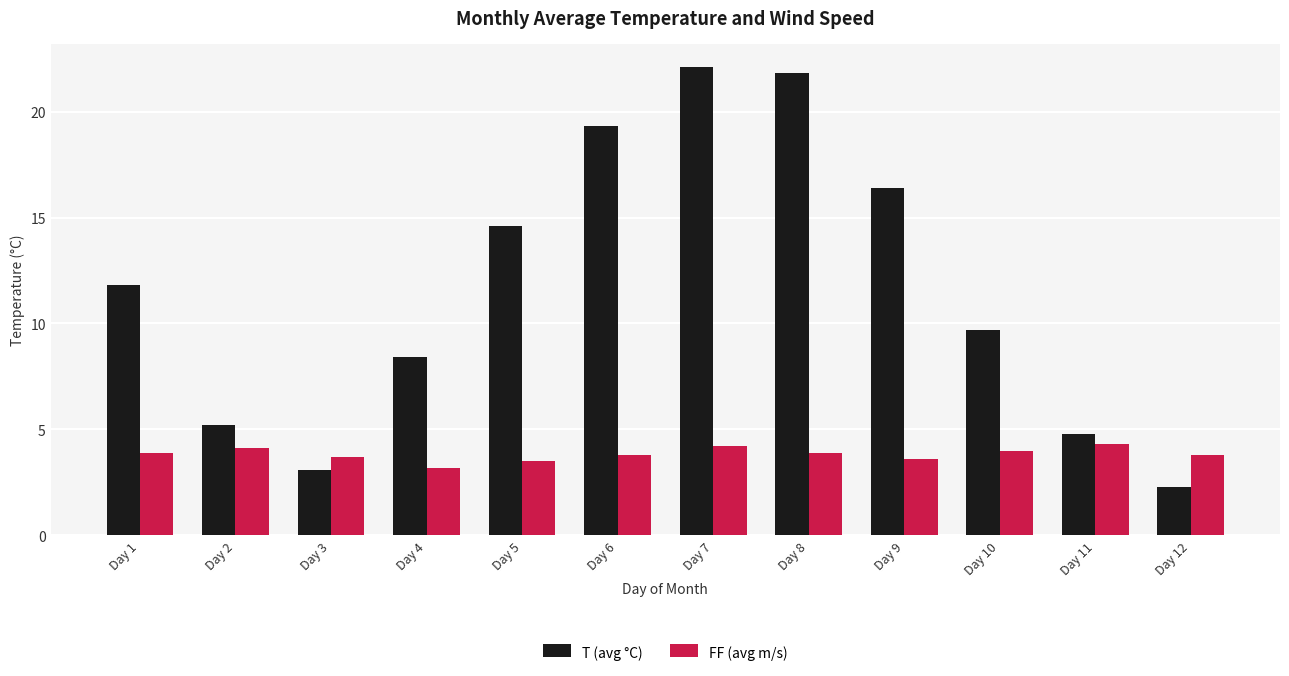

Reading left to right, list all the values displayed in this chart.

T (avg °C): 11.8	5.2	3.1	8.4	14.6	19.3	22.1	21.8	16.4	9.7	4.8	2.3
FF (avg m/s): 3.9	4.1	3.7	3.2	3.5	3.8	4.2	3.9	3.6	4.0	4.3	3.8